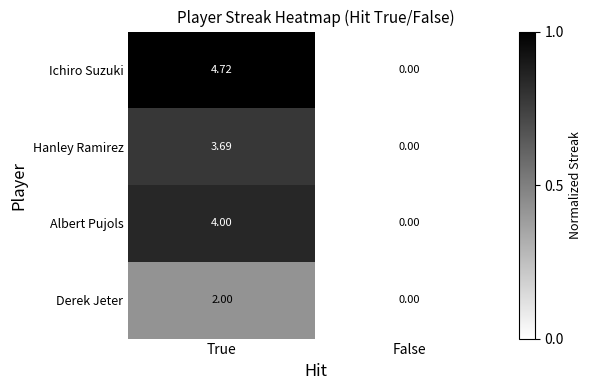

Rank the series by their maximum value, from highest to lowest.

Ichiro Suzuki, Albert Pujols, Hanley Ramirez, Derek Jeter